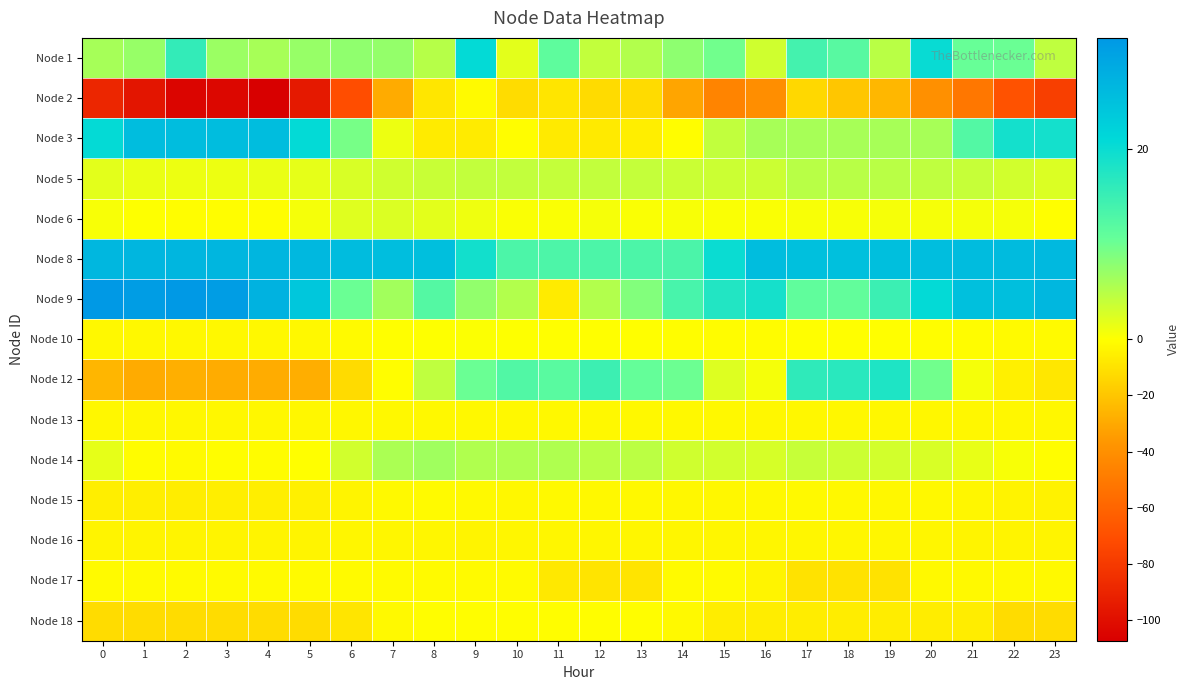

Reading left to right, list all the values displayed in this chart.

Node 1: 0=6.2	1=7.1	2=15.8	3=6.9	4=6.1	5=7.1	6=7.6	7=7.4	8=5.1	9=20.7	10=1.9	11=11.3	12=4.2	13=5.3	14=7.8	15=9.8	16=3.3	17=14.1	18=11.9	19=4.7	20=20.2	21=10.4	22=10.3	23=4.4
Node 2: 0=-89.3	1=-97.0	2=-104.5	3=-103.7	4=-107.4	5=-95.6	6=-71.2	7=-29.3	8=-8.6	9=-1.3	10=-12.1	11=-8.9	12=-12.3	13=-12.4	14=-31.4	15=-45.3	16=-40.3	17=-13.7	18=-20.0	19=-25.1	20=-39.5	21=-51.3	22=-68.8	23=-77.4
Node 3: 0=20.7	1=25.6	2=25.6	3=25.6	4=25.6	5=20.8	6=9.4	7=1.2	8=-7.1	9=-7.1	10=-0.6	11=-7.4	12=-7.4	13=-5.7	14=-0.7	15=4.3	16=6.0	17=6.0	18=6.0	19=6.0	20=6.0	21=12.5	22=19.0	23=19.0
Node 5: 0=1.9	1=1.4	2=1.2	3=1.2	4=1.4	5=1.7	6=2.6	7=3.2	8=3.7	9=4.1	10=4.1	11=4.1	12=4.1	13=4.0	14=3.7	15=3.5	16=3.6	17=4.9	18=4.9	19=4.7	20=4.4	21=3.9	22=3.2	23=2.4
Node 6: 0=0.4	1=0.0	2=-0.5	3=-0.8	4=-0.6	5=0.7	6=2.1	7=2.4	8=1.9	9=1.1	10=0.3	11=0.4	12=0.6	13=0.3	14=0.5	15=0.4	16=0.3	17=0.4	18=0.4	19=0.5	20=0.6	21=0.7	22=0.6	23=-0.1
Node 8: 0=26.6	1=26.7	2=26.8	3=26.8	4=26.7	5=26.5	6=25.9	7=25.4	8=25.2	9=19.1	10=13.1	11=13.1	12=13.1	13=13.2	14=13.3	15=20.0	16=25.5	17=25.1	18=25.1	19=25.2	20=25.5	21=25.7	22=26.0	23=26.3
Node 9: 0=31.5	1=30.9	2=31.7	3=31.0	4=27.5	5=23.9	6=10.3	7=6.4	8=12.3	9=7.6	10=5.2	11=-7.0	12=5.3	13=8.7	14=13.6	15=17.6	16=18.8	17=11.1	18=10.9	19=14.9	20=20.8	21=25.1	22=25.4	23=26.5
Node 10: 0=-2.2	1=-2.4	2=-2.4	3=-2.4	4=-2.4	5=-2.3	6=-1.3	7=-0.4	8=0.0	9=0.2	10=0.0	11=-0.1	12=-0.2	13=-0.1	14=-0.5	15=-0.9	16=-0.9	17=-0.1	18=-0.1	19=-0.2	20=-0.4	21=-0.9	22=-1.3	23=-1.6
Node 12: 0=-25.4	1=-29.3	2=-27.7	3=-28.7	4=-28.7	5=-28.2	6=-12.6	7=-0.5	8=4.4	9=10.2	10=12.7	11=11.9	12=14.8	13=10.7	14=10.2	15=2.3	16=0.7	17=16.1	18=16.8	19=17.9	20=9.7	21=0.7	22=-5.2	23=-8.3
Node 13: 0=-2.8	1=-2.8	2=-2.8	3=-2.8	4=-2.8	5=-2.8	6=-2.7	7=-2.5	8=-2.4	9=-2.2	10=-2.3	11=-2.2	12=-2.3	13=-2.4	14=-2.4	15=-2.4	16=-2.6	17=-2.6	18=-2.6	19=-2.6	20=-2.6	21=-2.7	22=-2.8	23=-2.8
Node 14: 0=1.7	1=-1.0	2=-1.6	3=-0.7	4=-1.2	5=-0.2	6=3.2	7=5.7	8=6.5	9=5.4	10=5.5	11=5.5	12=4.7	13=4.6	14=3.3	15=3.1	16=2.7	17=3.9	18=3.6	19=3.0	20=2.7	21=1.5	22=0.5	23=-0.7
Node 15: 0=-5.6	1=-5.6	2=-6.1	3=-5.6	4=-5.6	5=-5.1	6=-3.4	7=-1.9	8=-1.4	9=-1.8	10=-2.6	11=-1.9	12=-2.2	13=-2.2	14=-2.7	15=-2.8	16=-2.2	17=-1.9	18=-2.3	19=-2.6	20=-2.3	21=-3.0	22=-3.9	23=-4.4
Node 16: 0=-3.7	1=-3.7	2=-3.7	3=-3.7	4=-3.5	5=-3.6	6=-3.3	7=-3.2	8=-3.2	9=-3.5	10=-3.2	11=-3.1	12=-3.2	13=-3.3	14=-3.3	15=-3.2	16=-3.3	17=-3.3	18=-3.3	19=-3.2	20=-3.2	21=-3.5	22=-3.5	23=-3.5
Node 17: 0=-1.6	1=-1.6	2=-1.6	3=-1.6	4=-1.6	5=-1.6	6=-1.6	7=-1.6	8=-1.6	9=-1.6	10=-1.6	11=-7.5	12=-9.5	13=-9.5	14=-1.6	15=-1.6	16=-3.6	17=-9.8	18=-9.8	19=-9.8	20=-1.8	21=-1.8	22=-1.8	23=-1.8
Node 18: 0=-12.0	1=-12.0	2=-12.0	3=-12.0	4=-12.0	5=-12.0	6=-9.0	7=-1.9	8=-0.6	9=-0.6	10=-0.6	11=-0.6	12=-0.6	13=-0.6	14=-2.0	15=-6.3	16=-6.3	17=-6.3	18=-6.3	19=-6.3	20=-6.3	21=-6.3	22=-11.8	23=-11.8